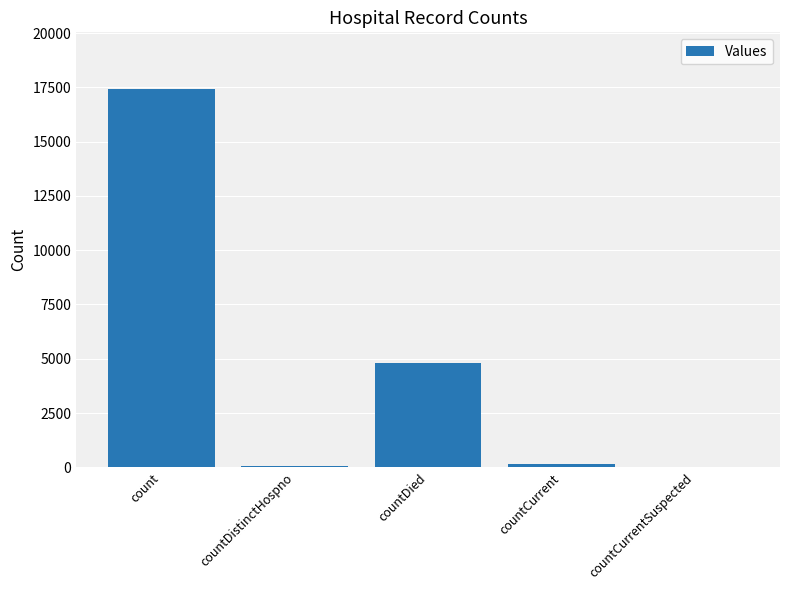

How many series are shown in this chart?

1